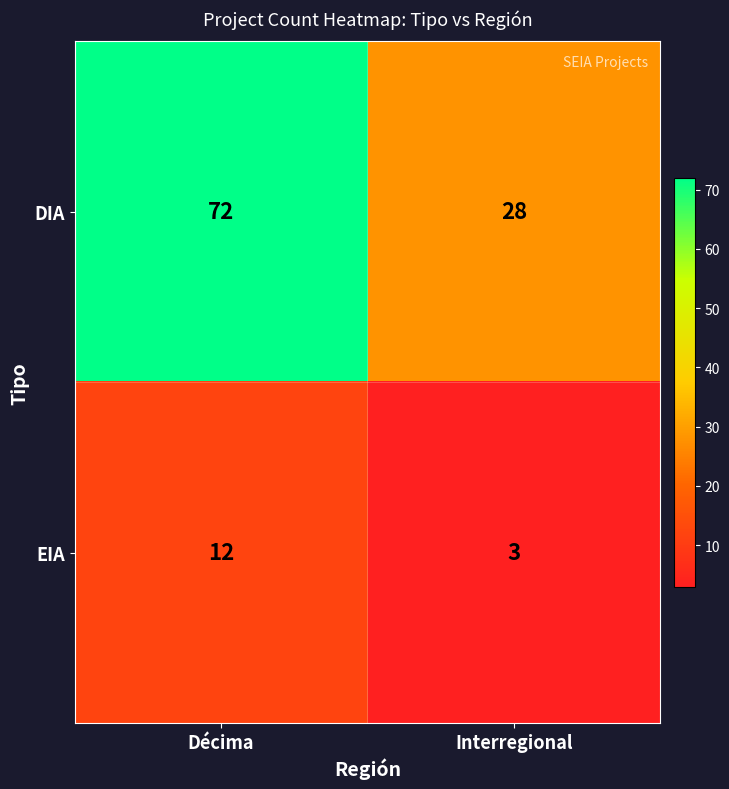

What is the spread (max minus min) of values at Interregional?

25